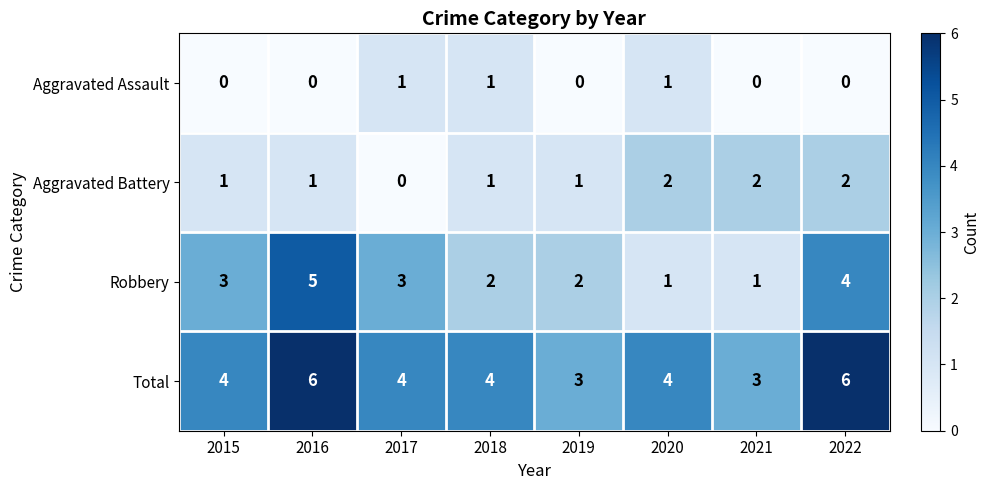

What is the highest value of the Robbery series?

5